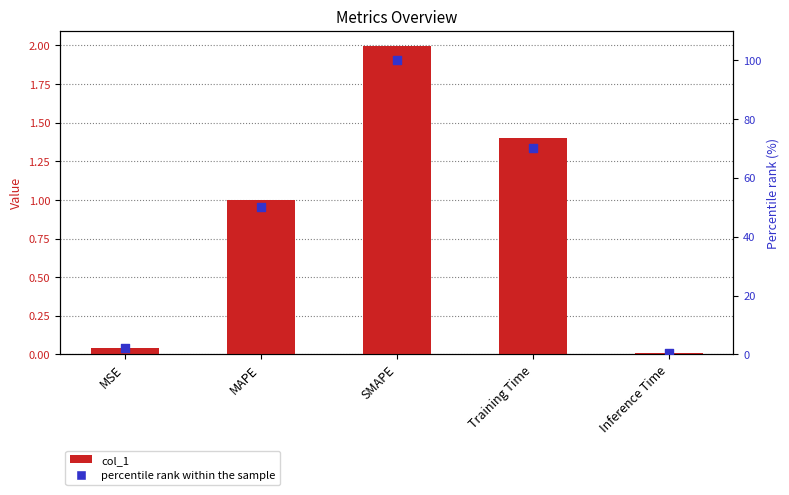

At how many categories does at least one series exceed 73?

1